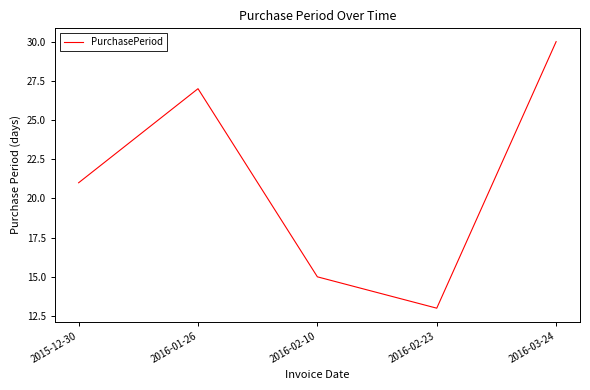

True or false: there are more than 0 points higher than both neighbors.

True